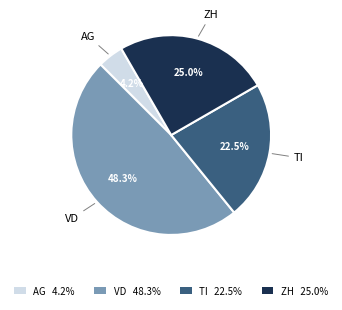

Is ZH 25.0% the majority of the pie?

No